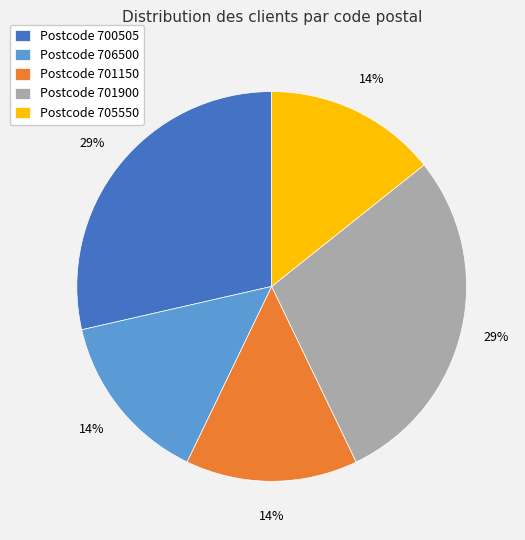

Is the sum of Postcode 700505 and Postcode 701900 greater than half?

Yes